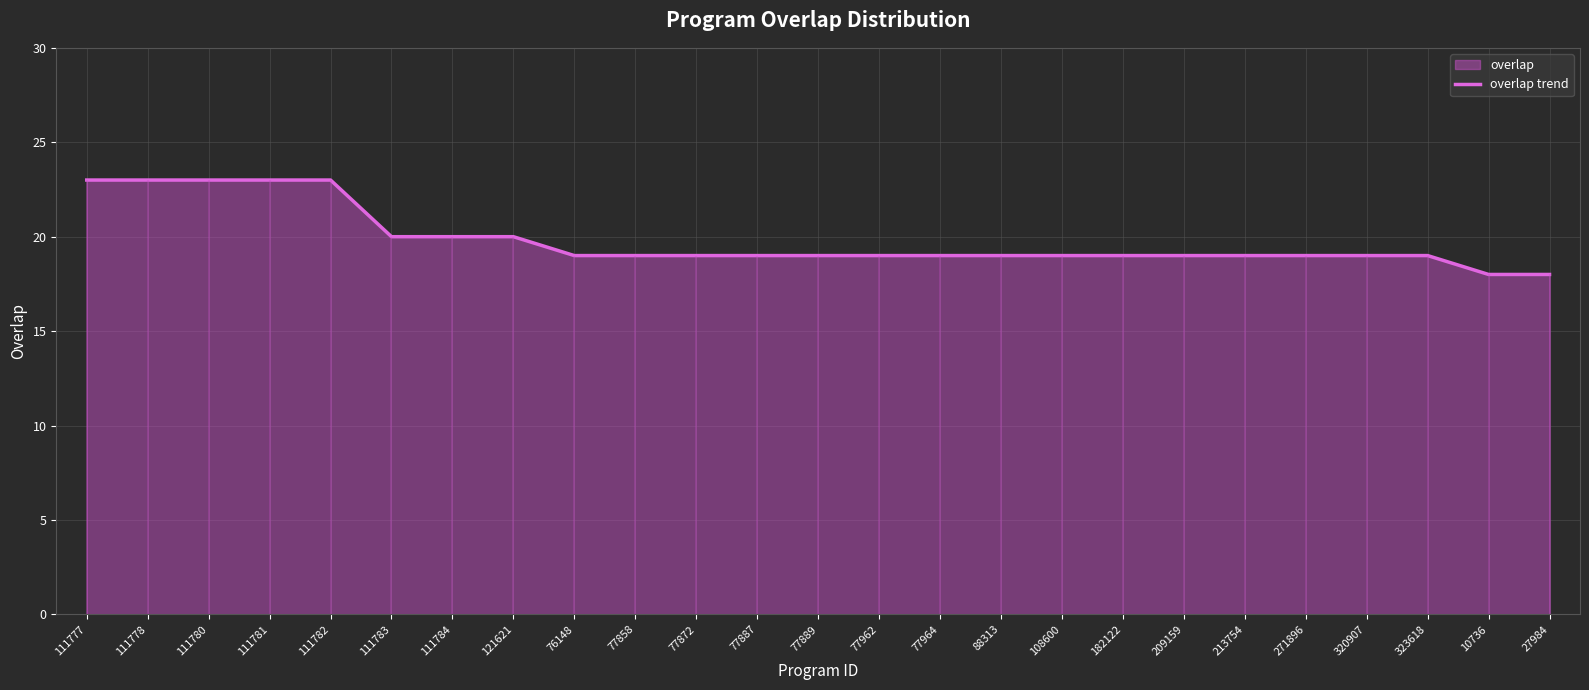

Reading left to right, what are all the values shown in this chart?

111777=23	111778=23	111780=23	111781=23	111782=23	111783=20	111784=20	121621=20	76148=19	77858=19	77872=19	77887=19	77889=19	77962=19	77964=19	88313=19	108600=19	182122=19	209159=19	213754=19	271896=19	320907=19	323618=19	10736=18	27984=18